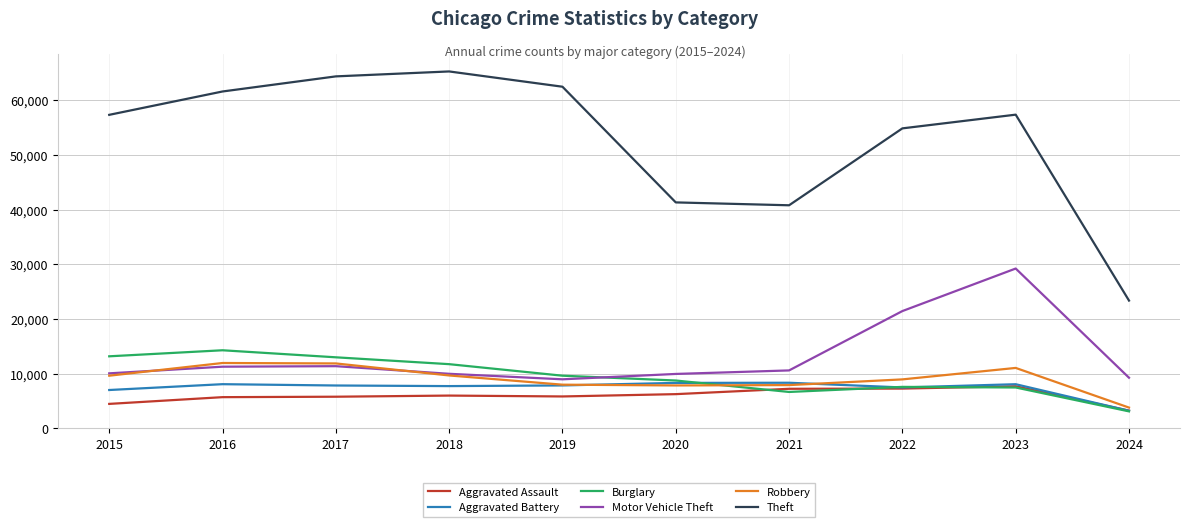

What is the maximum value for Aggravated Assault?

7708